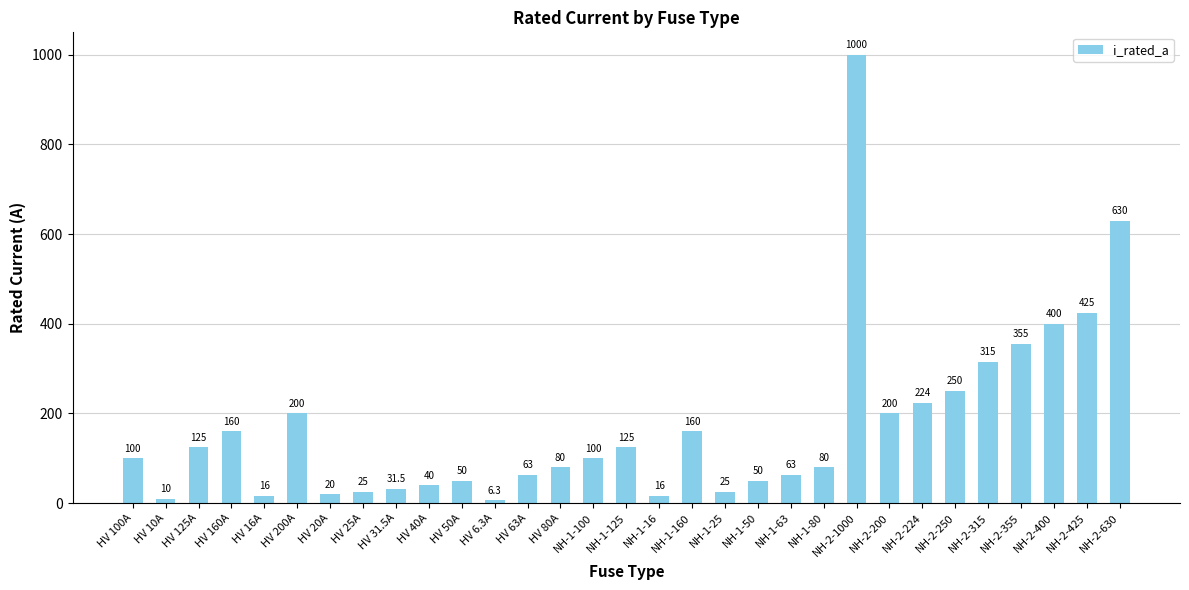

Reading right to left, extract all data points from this chart.

630.0	425.0	400.0	355.0	315.0	250.0	224.0	200.0	1000.0	80.0	63.0	50.0	25.0	160.0	16.0	125.0	100.0	80.0	63.0	6.3	50.0	40.0	31.5	25.0	20.0	200.0	16.0	160.0	125.0	10.0	100.0